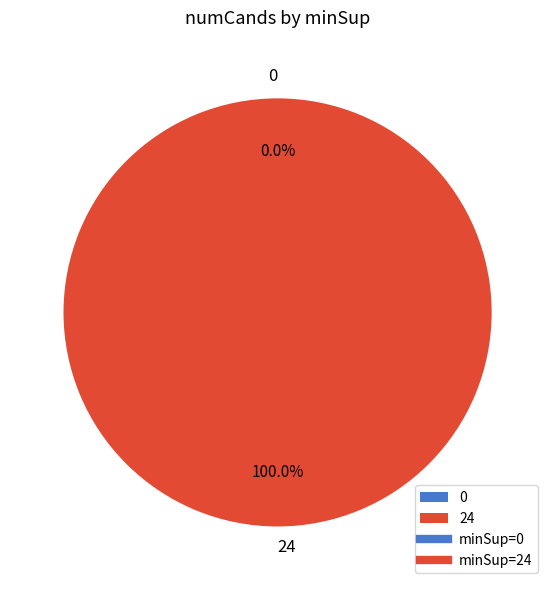

Between 0 and 24, which is larger?

24